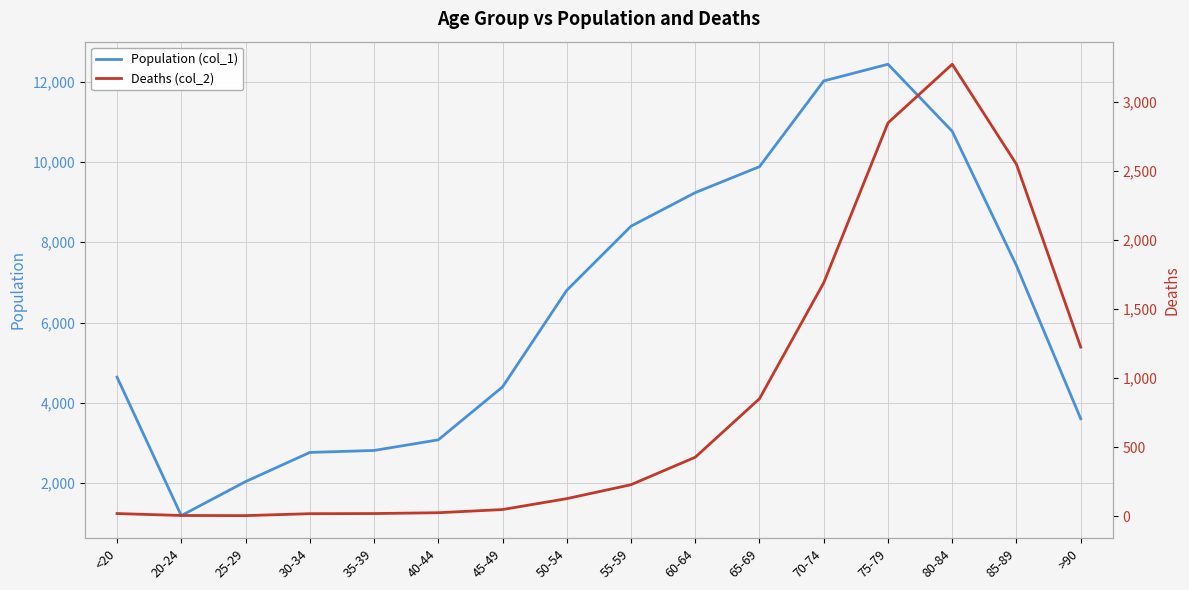

What position from the right is 75-79?

4